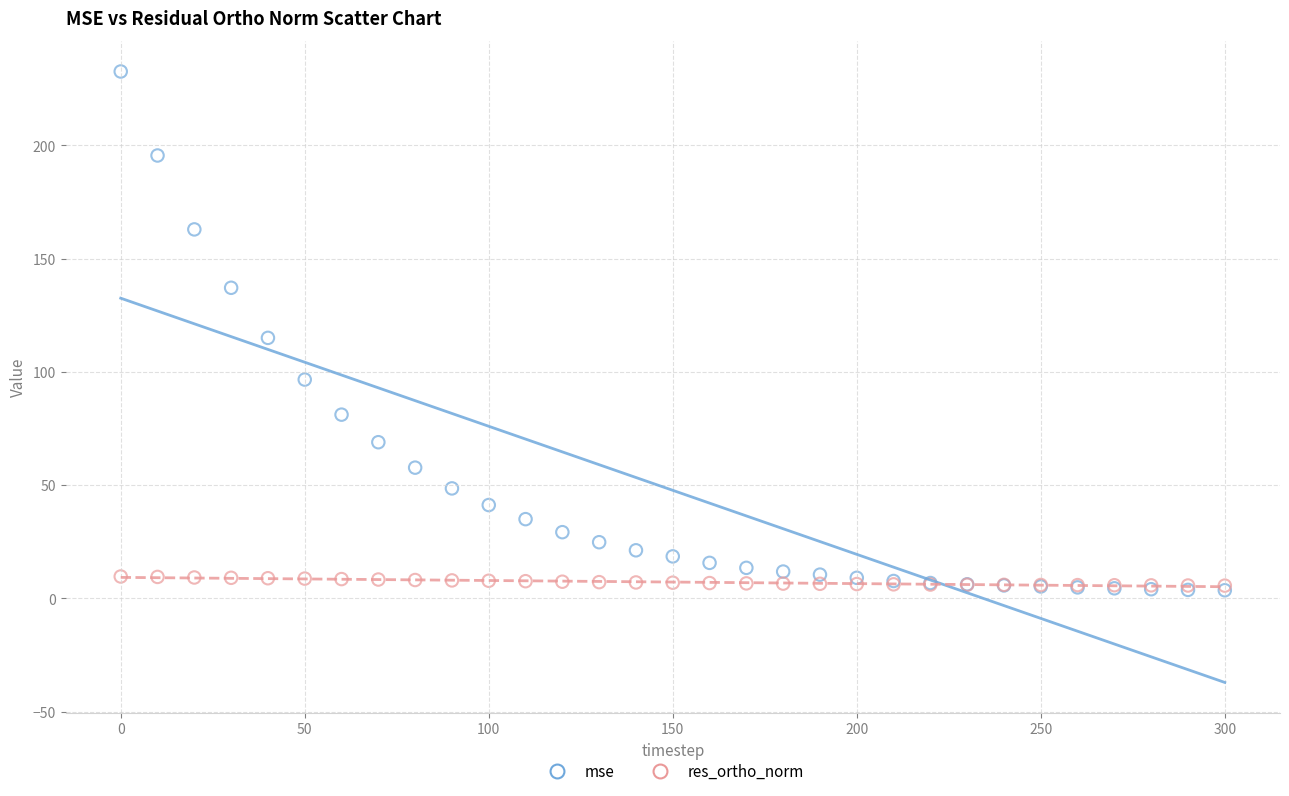

Which series reaches the maximum Y coordinate?

mse